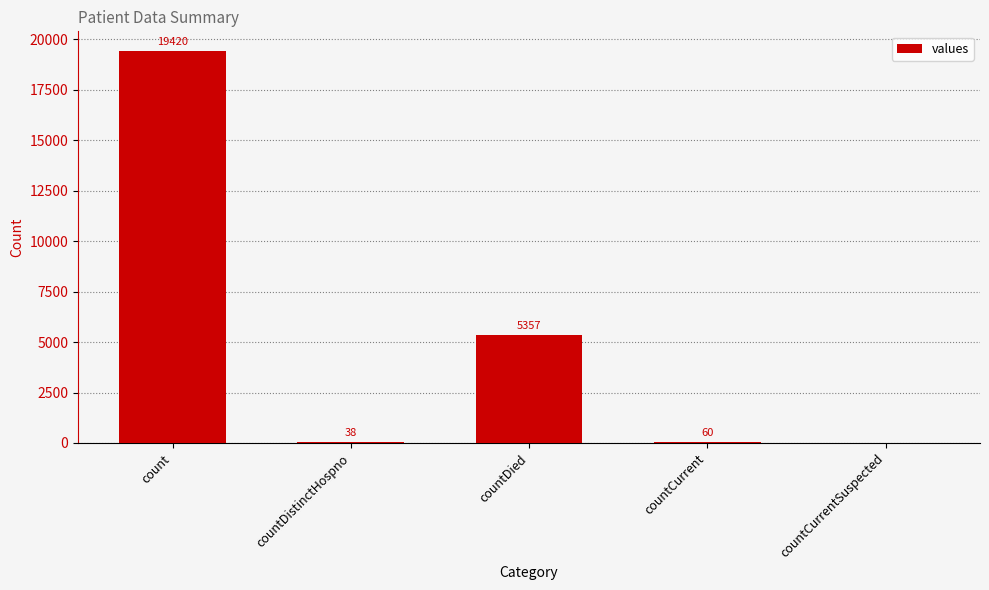

What is the greatest value displayed?

19420